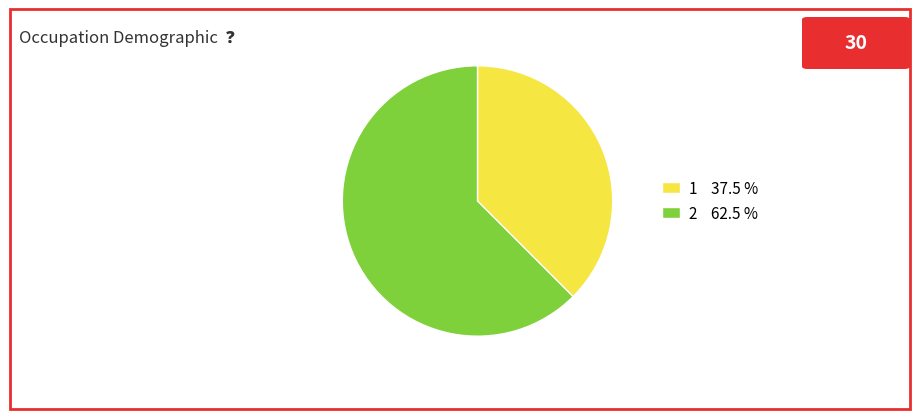

Is it true that 2 is 72% of the pie?

False